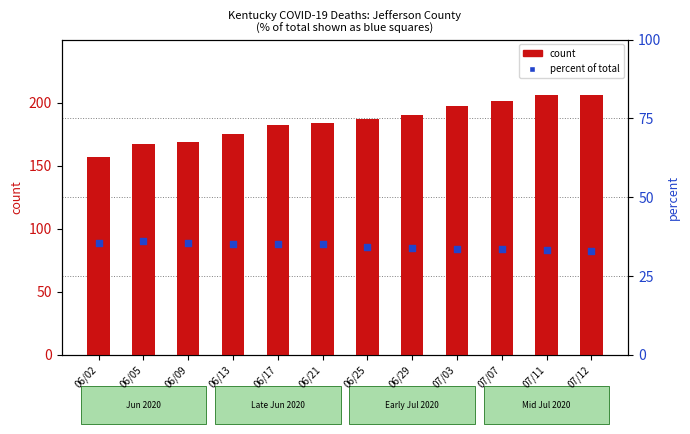

At how many categories does at least one series exceed 182?

7